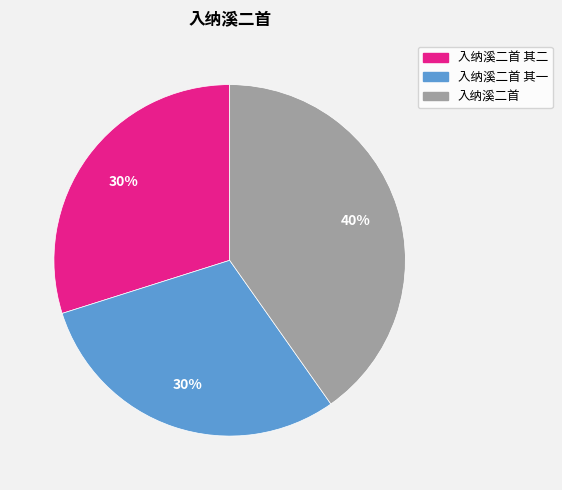

To the nearest percent, what is the combined percentage of 入纳溪二首 其二 and 入纳溪二首 其一?

60%